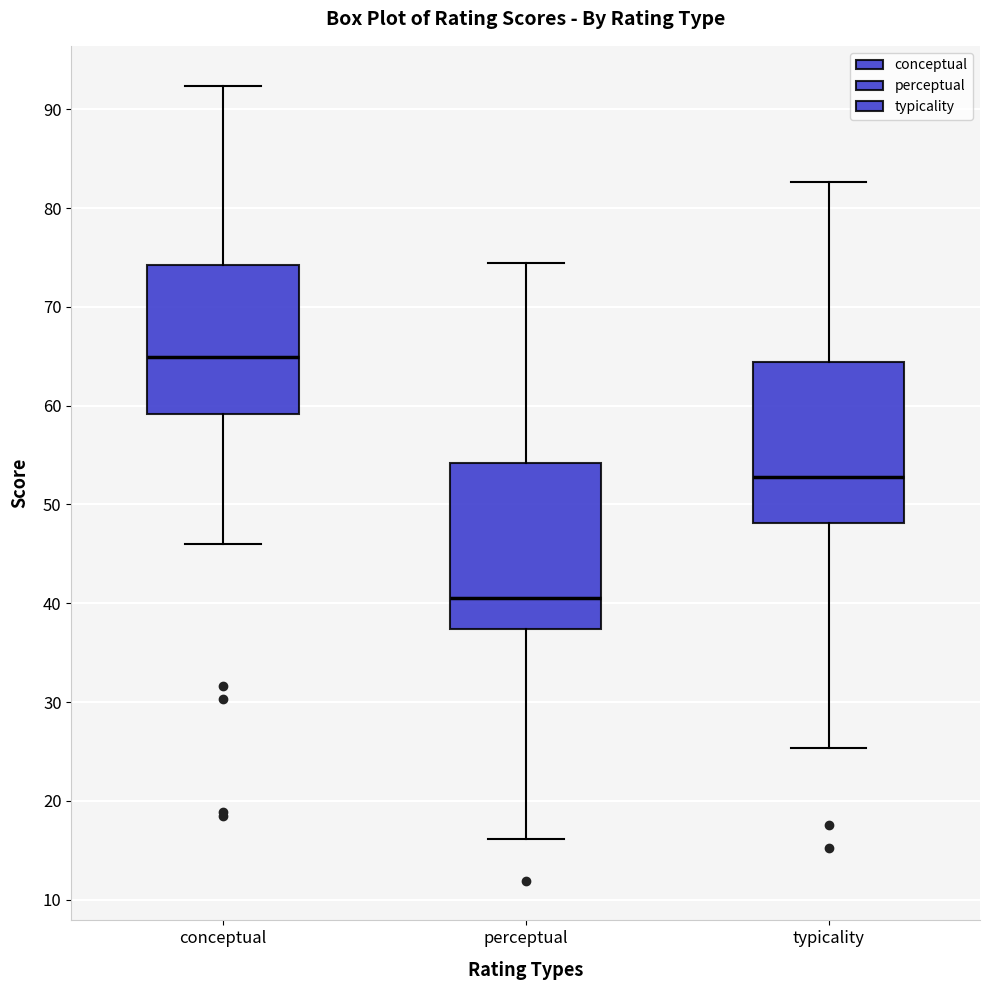

Which box's median line is the lowest?

perceptual